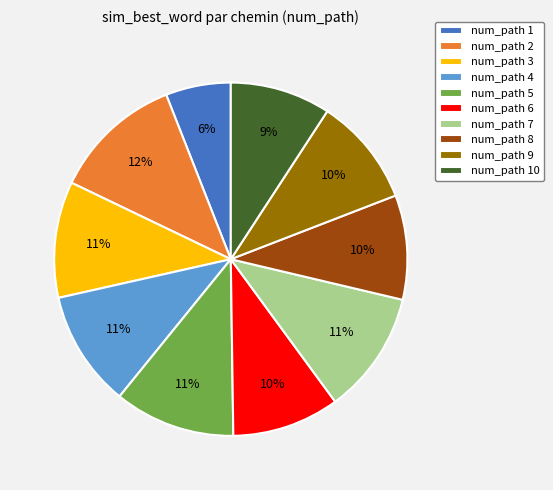

Does any single category account for the majority?

No